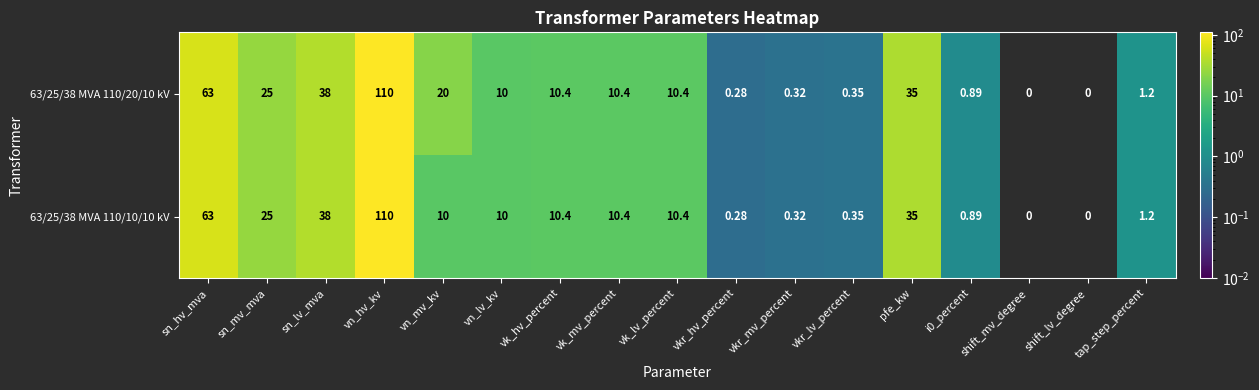

List the series in order of their overall mean, highest first.

63/25/38 MVA 110/20/10 kV, 63/25/38 MVA 110/10/10 kV